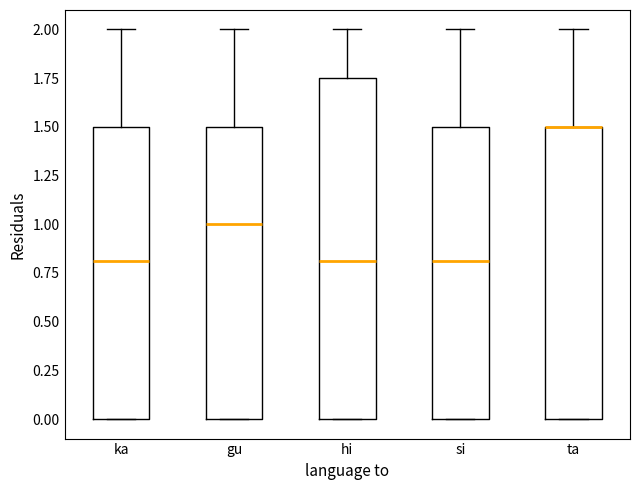

Comparing the boxes themselves (not the whiskers), which one is the tallest?

hi